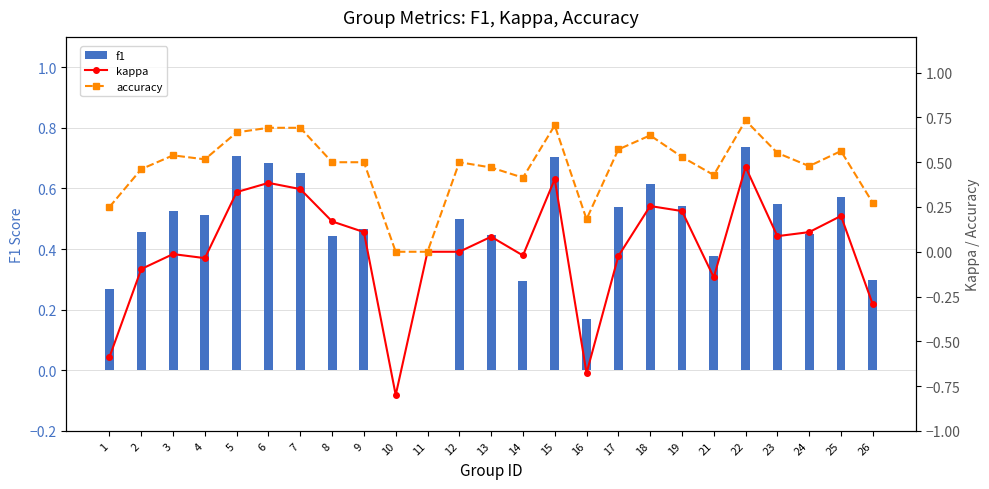

Reading left to right, extract all data points from this chart.

f1: 1=0.3	2=0.5	3=0.5	4=0.5	5=0.7	6=0.7	7=0.6	8=0.4	9=0.5	10=0.0	11=0.0	12=0.5	13=0.4	14=0.3	15=0.7	16=0.2	17=0.5	18=0.6	19=0.5	21=0.4	22=0.7	23=0.5	24=0.4	25=0.6	26=0.3
kappa: 1=-0.6	2=-0.1	3=-0.0	4=-0.0	5=0.3	6=0.4	7=0.3	8=0.2	9=0.1	10=-0.8	11=0.0	12=0.0	13=0.1	14=-0.0	15=0.4	16=-0.7	17=-0.0	18=0.3	19=0.2	21=-0.1	22=0.5	23=0.1	24=0.1	25=0.2	26=-0.3
accuracy: 1=0.2	2=0.5	3=0.5	4=0.5	5=0.7	6=0.7	7=0.7	8=0.5	9=0.5	10=0.0	11=0.0	12=0.5	13=0.5	14=0.4	15=0.7	16=0.2	17=0.6	18=0.7	19=0.5	21=0.4	22=0.7	23=0.6	24=0.5	25=0.6	26=0.3